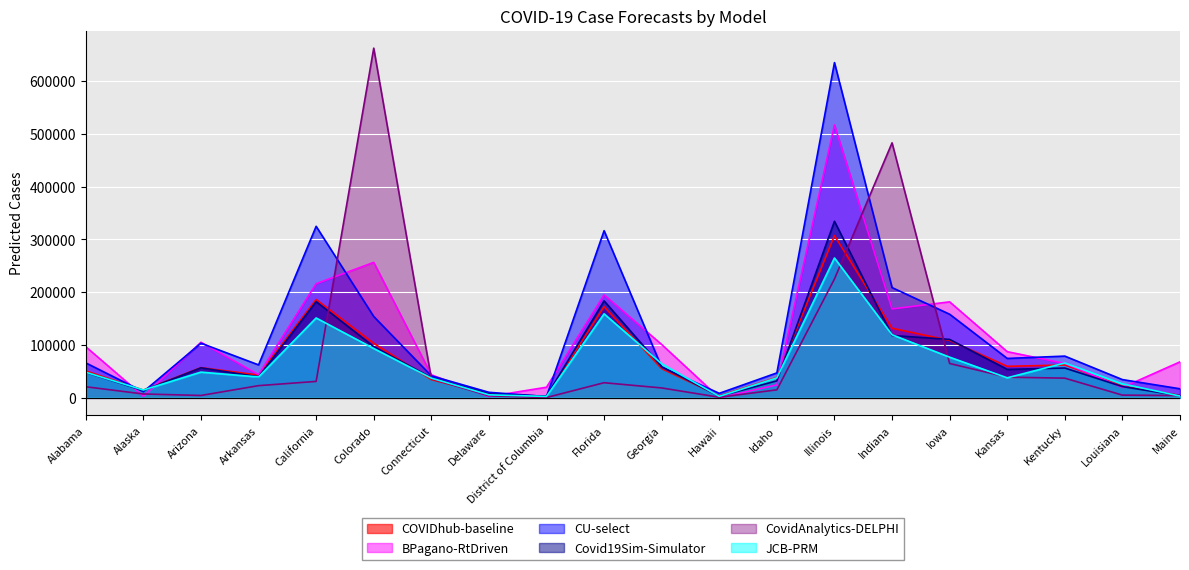

What is the maximum value for COVIDhub-baseline?

307155.0